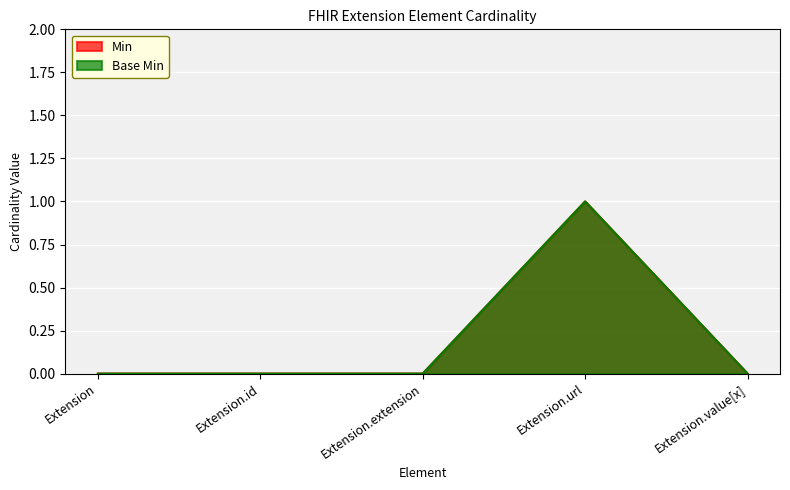

Which series has the widest spread of values?

Min